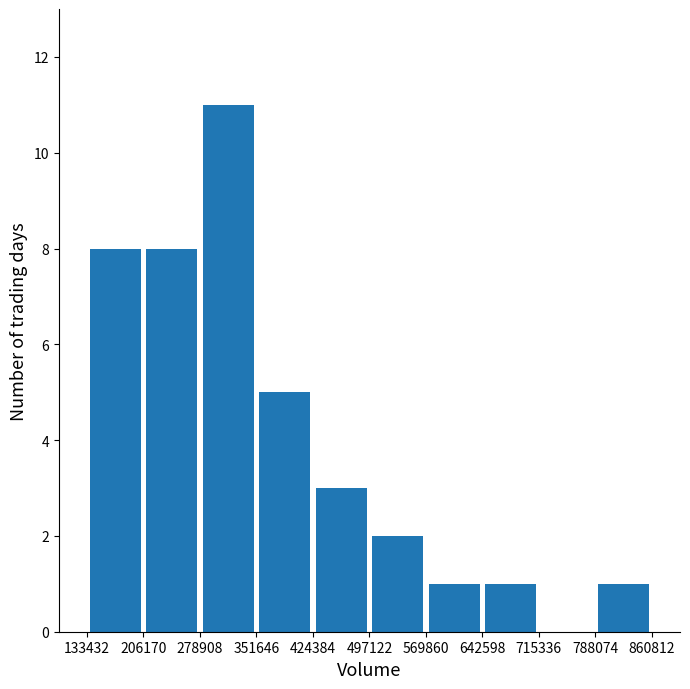

Over which range of the x-axis is the bar tallest?

278908 to 351646